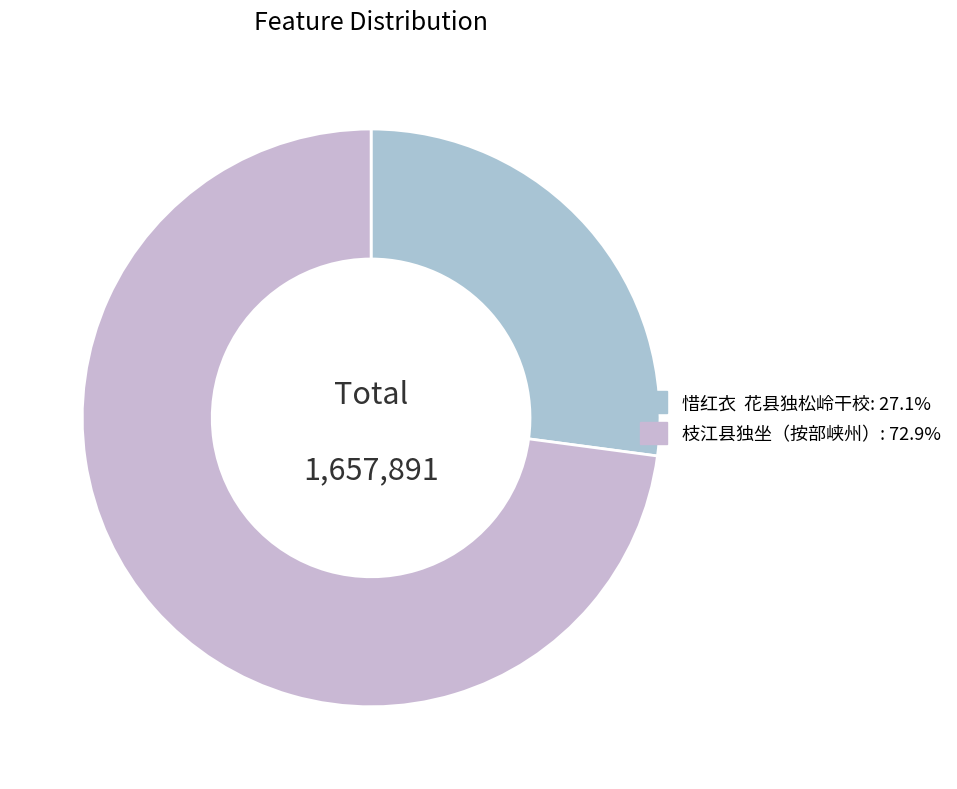

To the nearest percent, what portion does 枝江县独坐（按部峡州） represent?

73%